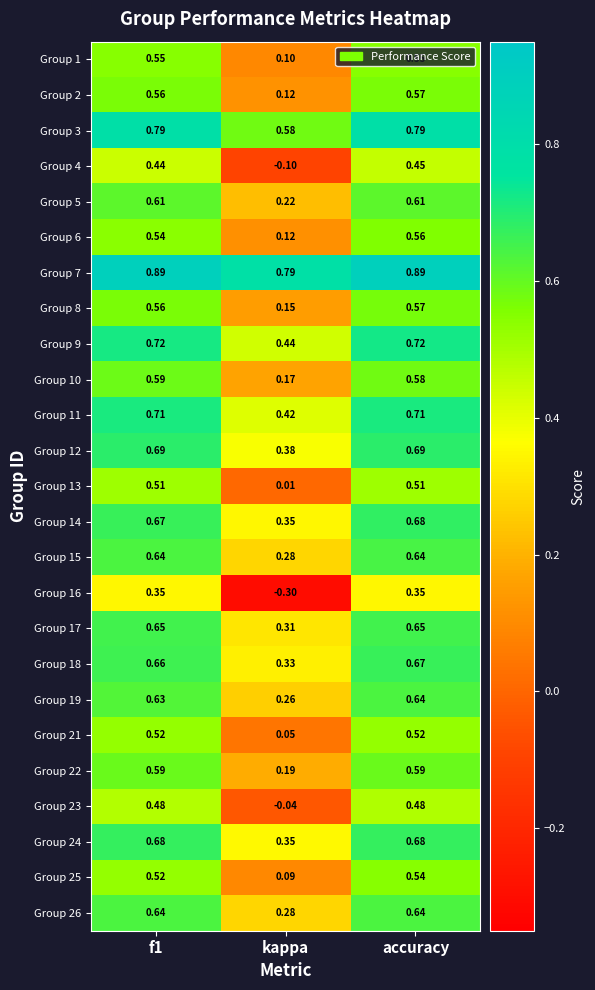

Which category has the lowest value in the Group 6 series?

kappa